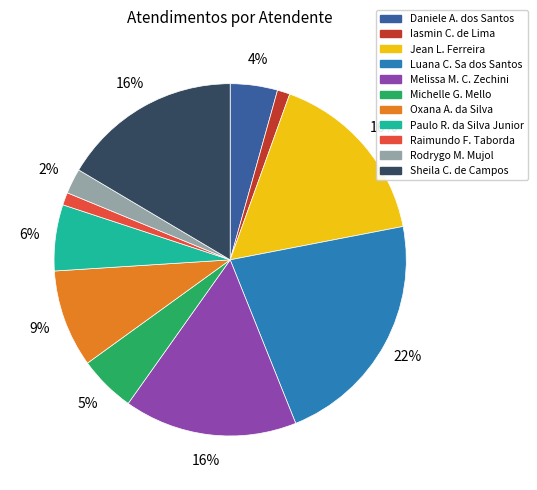

To the nearest percent, what is the difference between the largest and smallest slice percentages?

21%